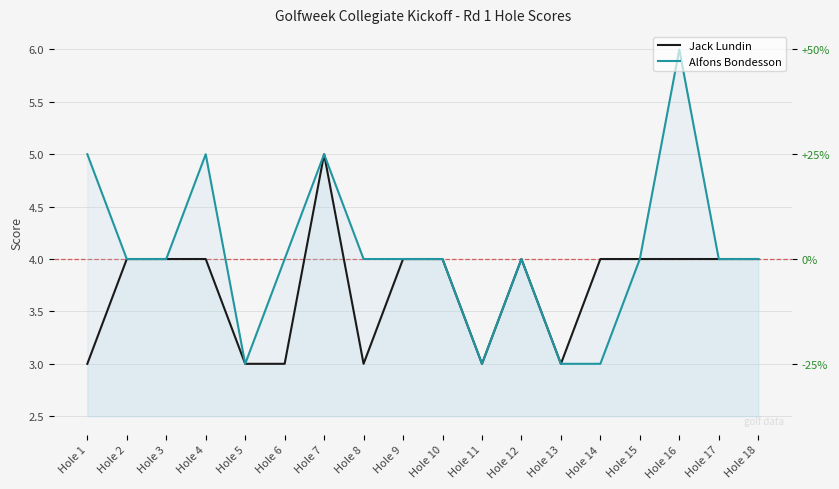

What value does the Jack Lundin series have at Hole 13?

3